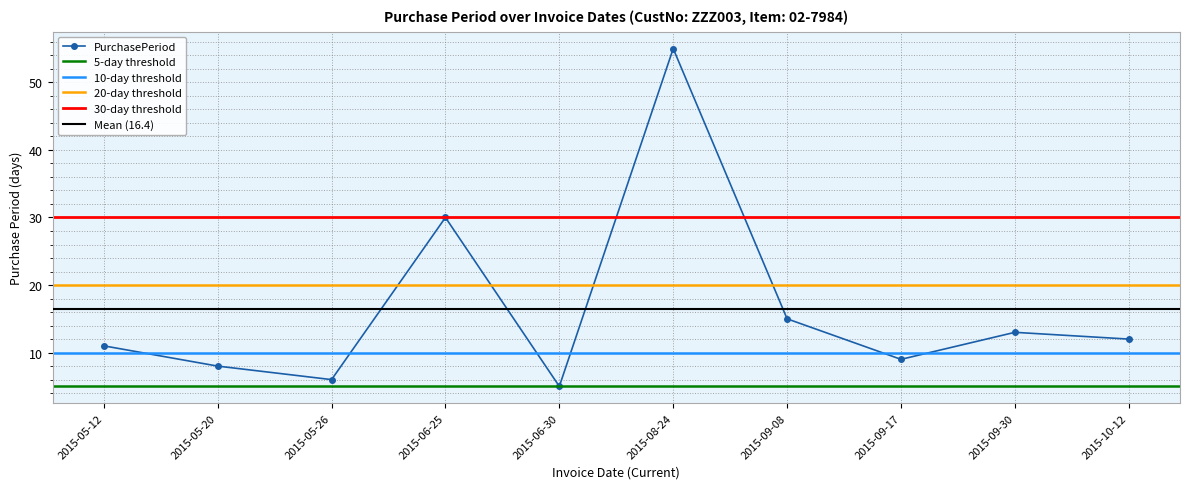

Reading left to right, transcribe all the data shown in this chart.

11	8	6	30	5	55	15	9	13	12